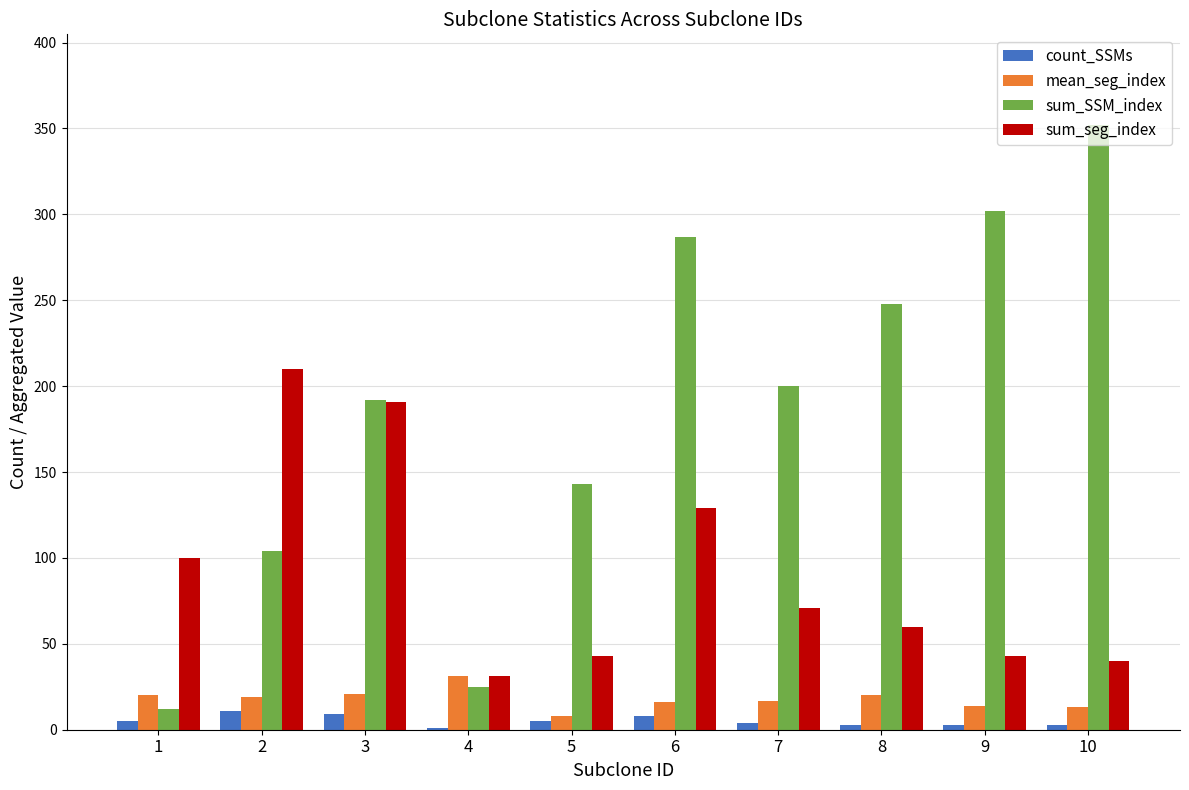

The count_SSMs series shows 3 at 9. True or false?

True